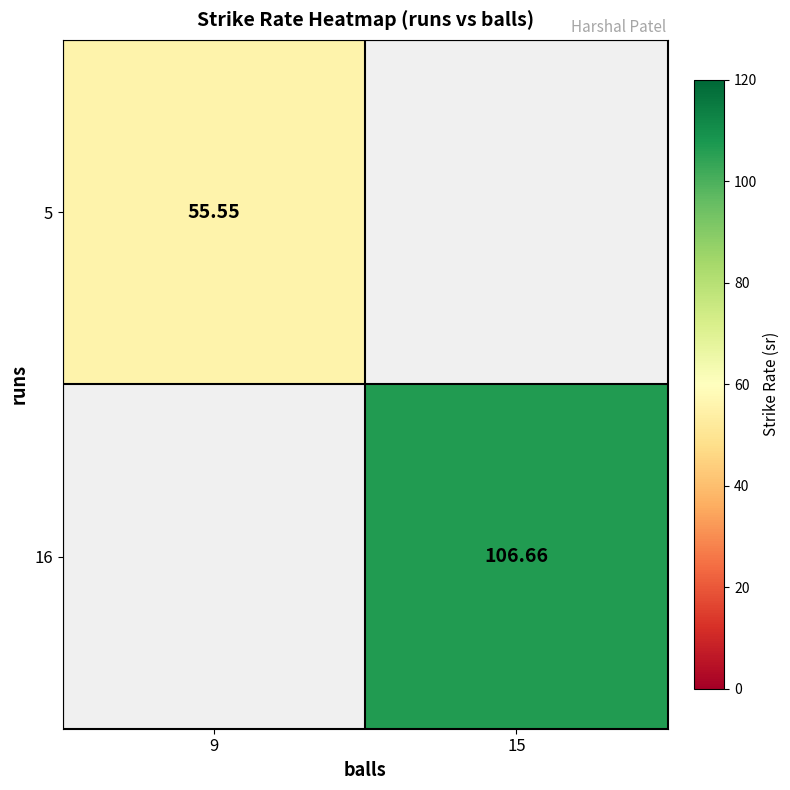

Where does the 16 series first go above 106?

15